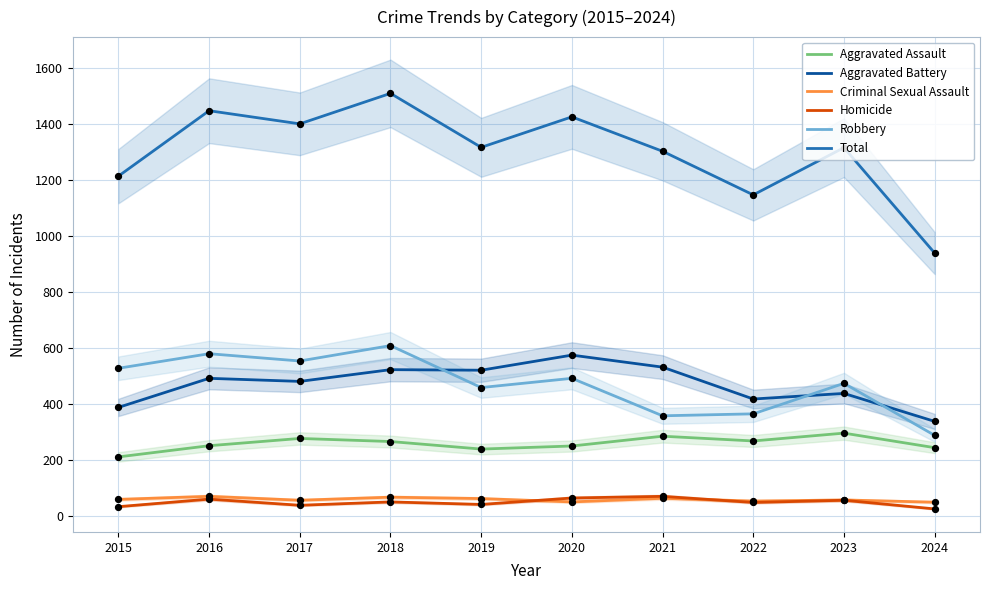

At which category is the sum across all series the highest?

2018